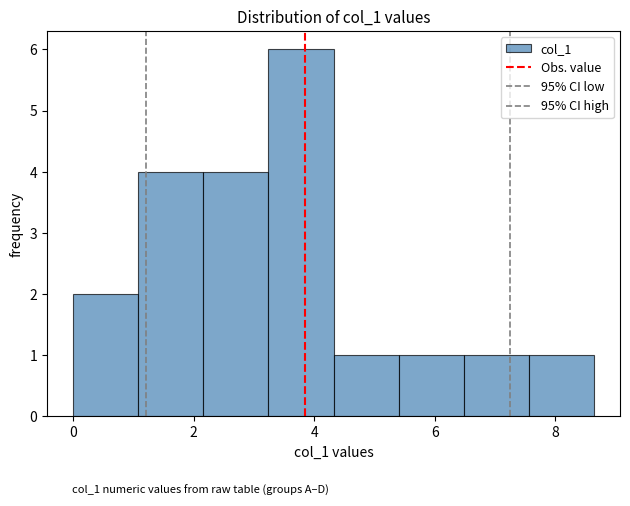

What is the height of the bar covering 7.6 to 8.6 on the x-axis? Neither the bar edges nor the heights are printed on the chart, so give them approximately, as read against the axes.

1